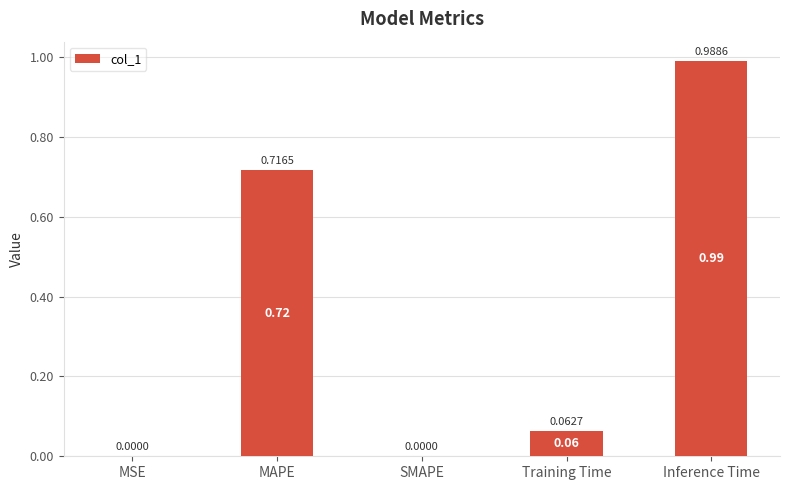

Which label corresponds to the largest value in the chart?

Inference Time